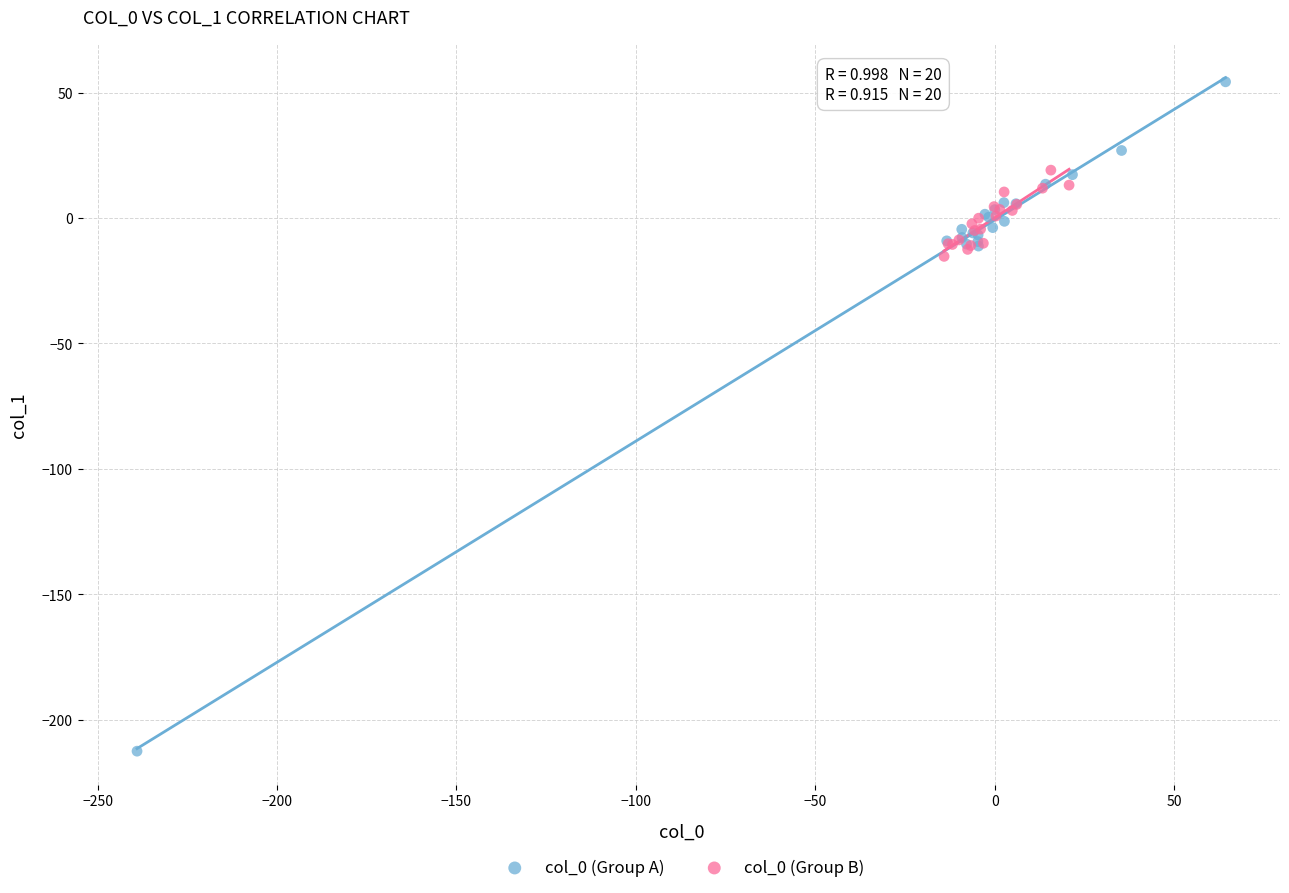

Which series reaches the minimum Y coordinate?

col_0 (Group A)